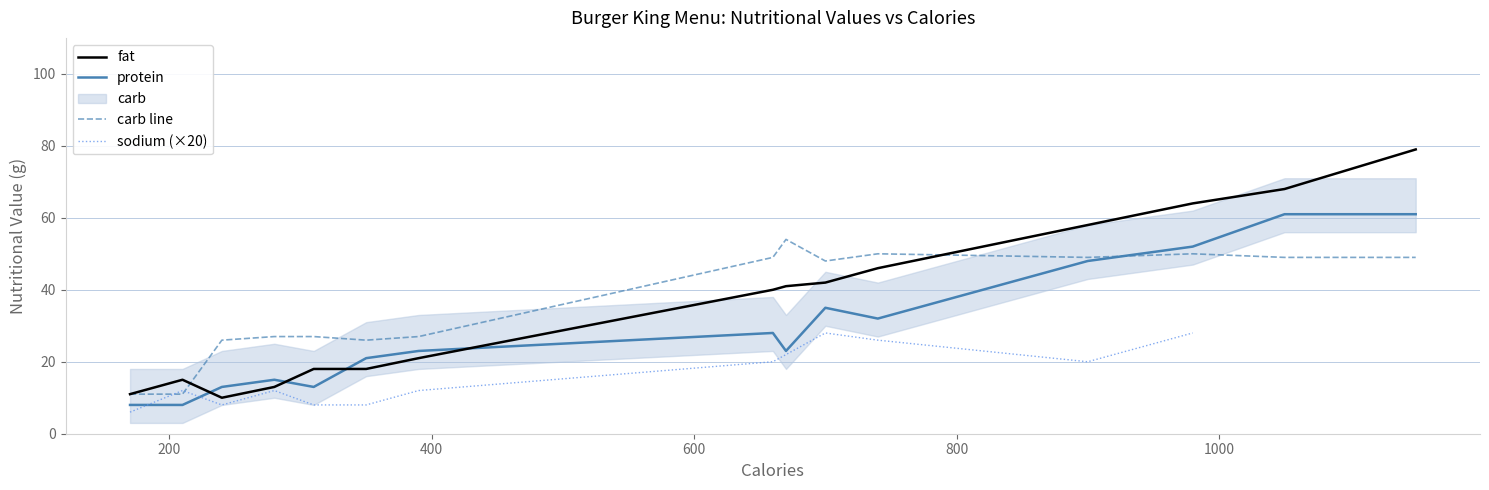

What is the lowest value of the protein series?

8